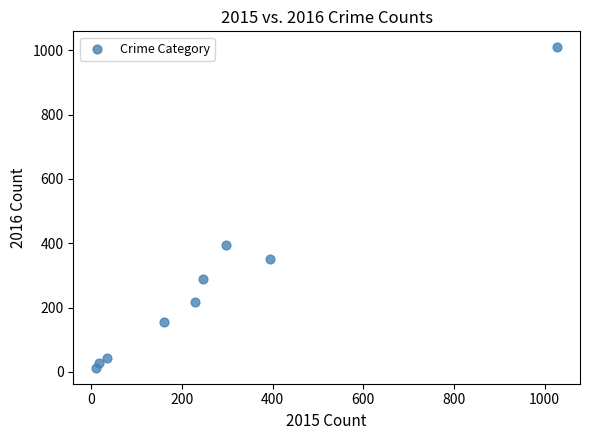

What is the average Y value?

278